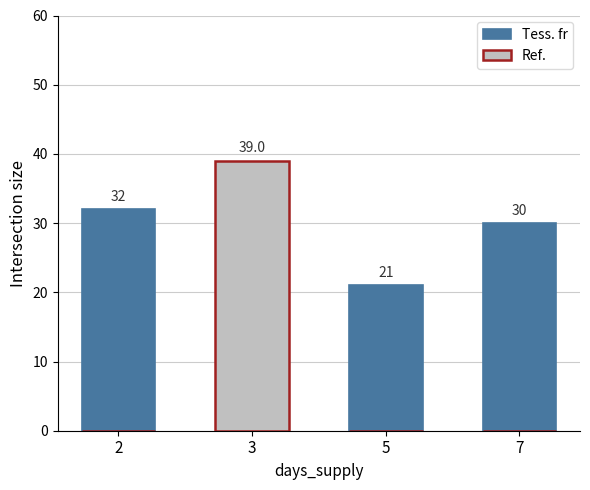

At which category is the sum across all series the highest?

3